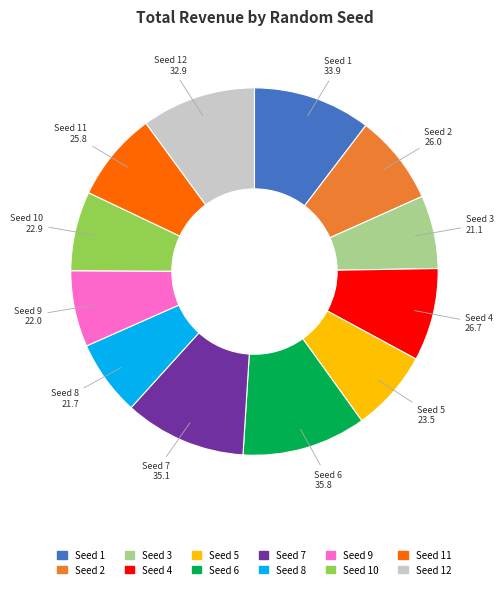

Is there any slice that represents more than half of the pie?

No